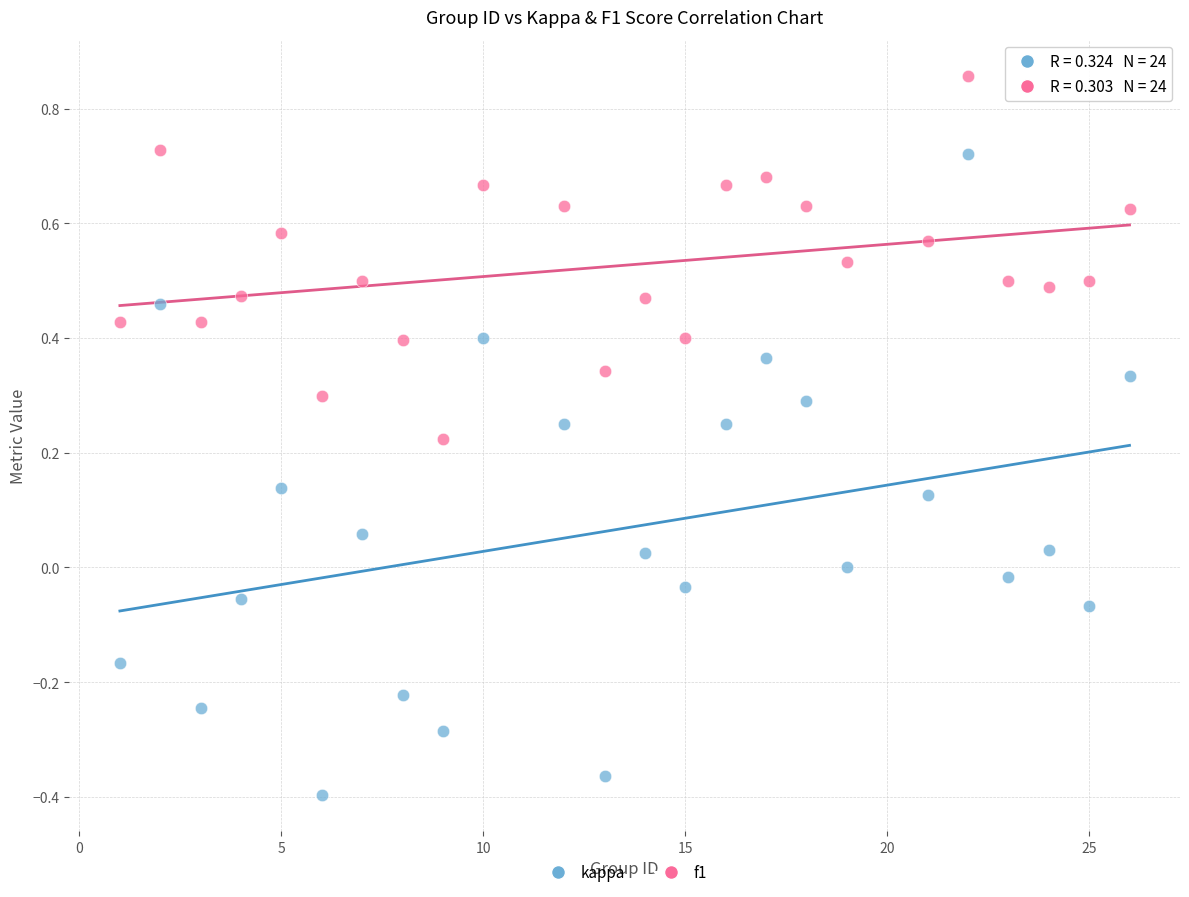

Which series reaches the minimum Y coordinate?

kappa